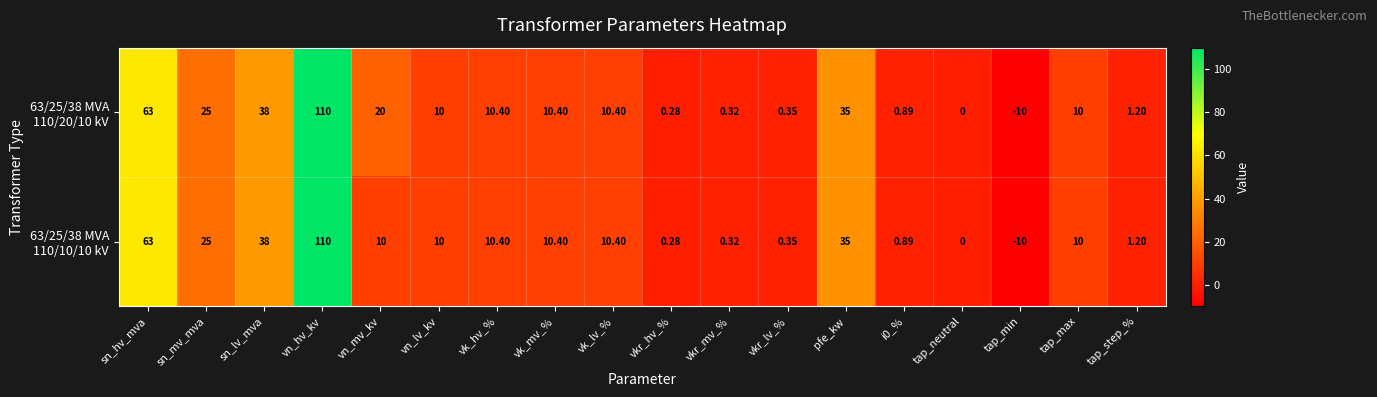

At which category is the sum across all series the highest?

vn_hv_kv